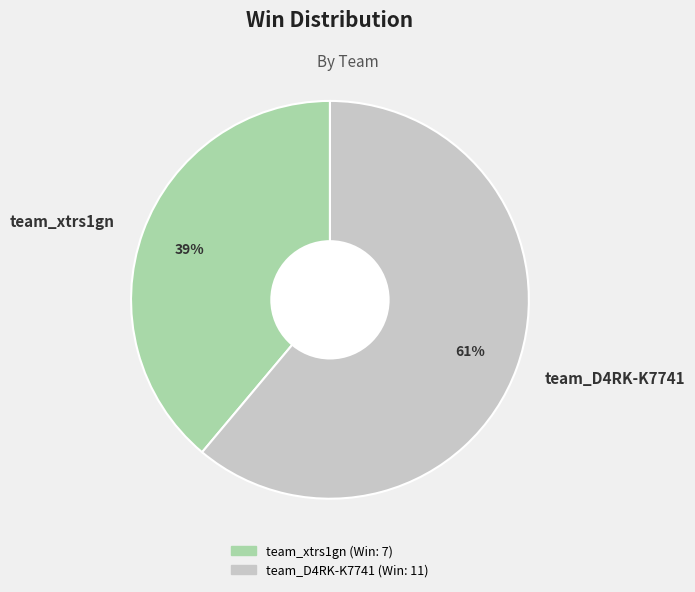

Which has a higher value, team_D4RK-K7741 or team_xtrs1gn?

team_D4RK-K7741